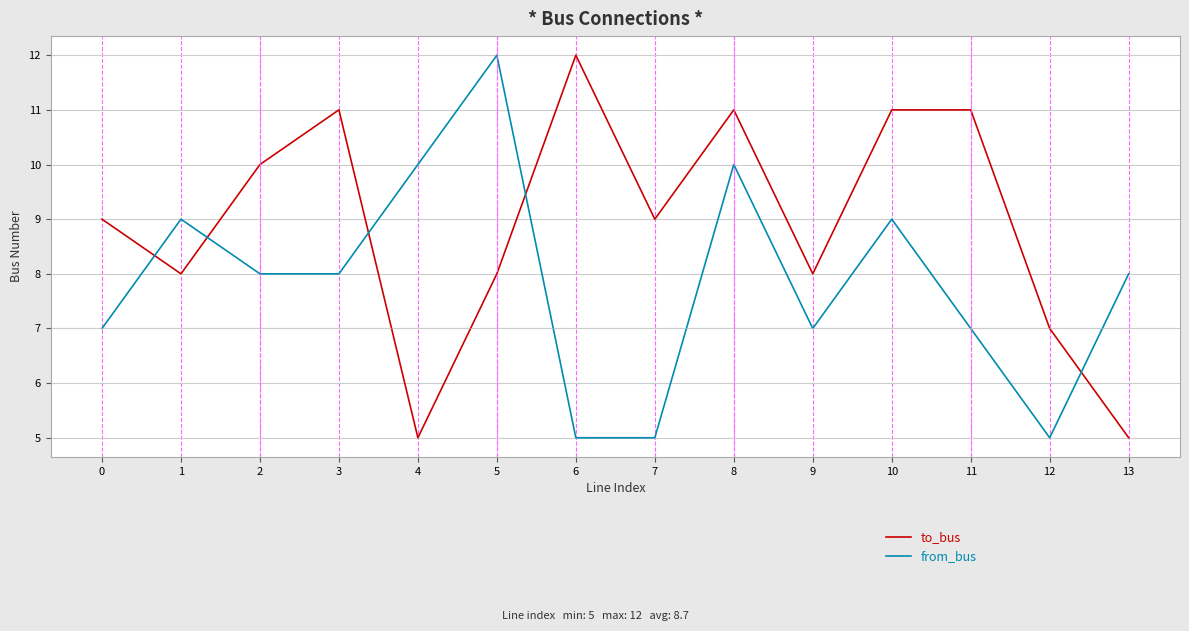

What is the difference between the from_bus values at 12 and 4?

5